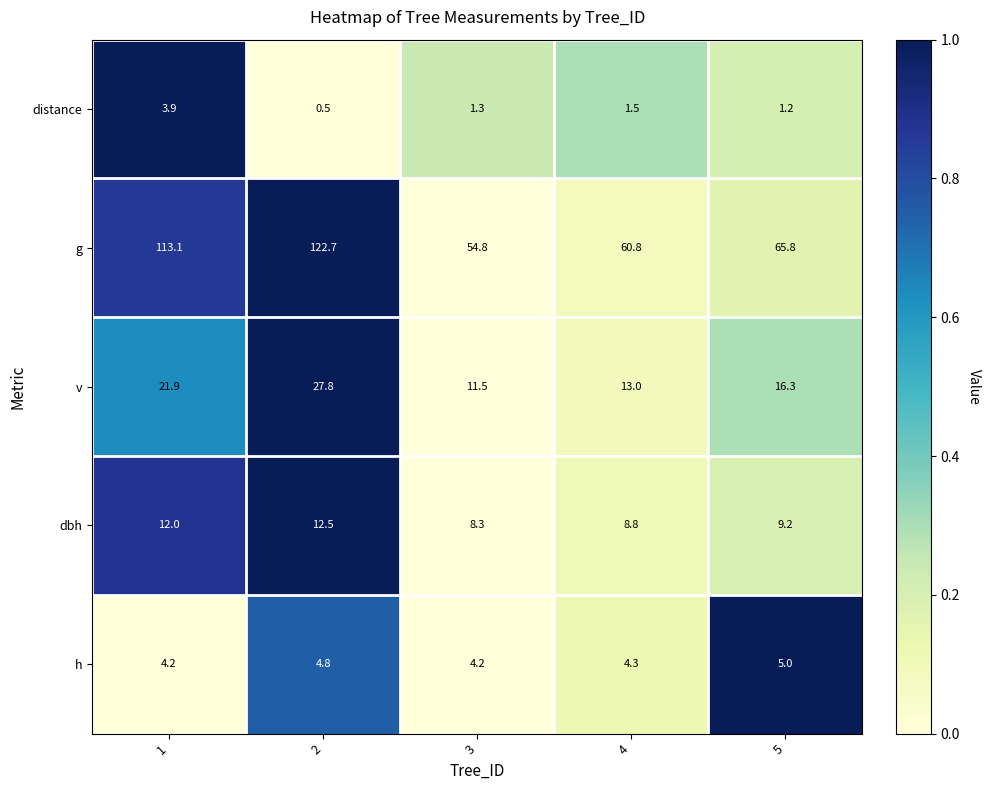

The distance series shows 2.3 at 4. True or false?

False